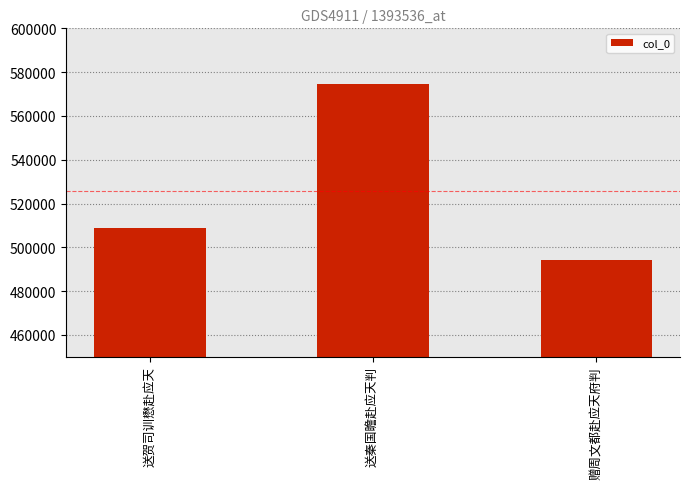

What is the change in value from 送贺司训懋赴应天 to 赠周文都赴应天府判?

-14579